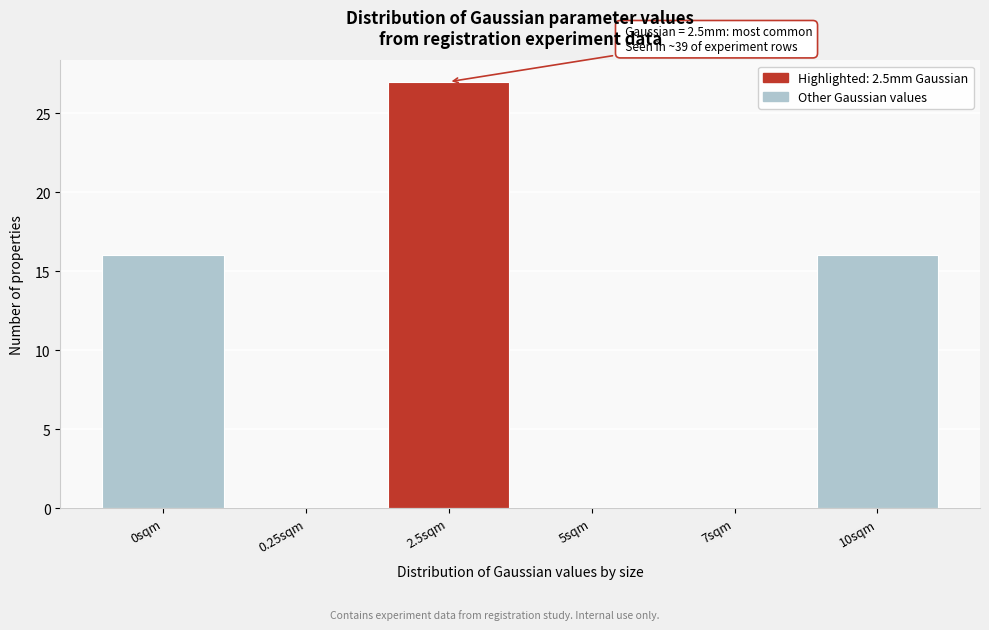

Reading right to left, what are all the values shown in this chart?

10sqm=16	7sqm=0	5sqm=0	2.5sqm=27	0.25sqm=0	0sqm=16